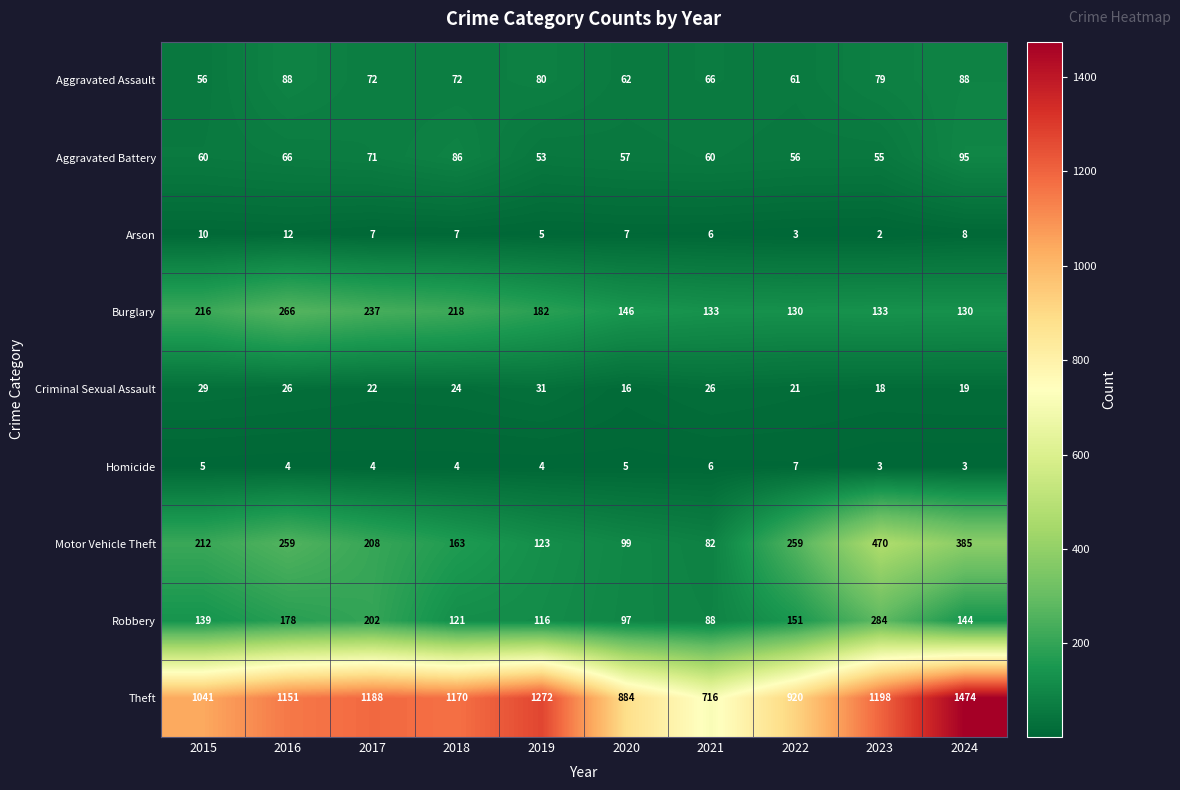

What is the total value across all series at 2022?

1608